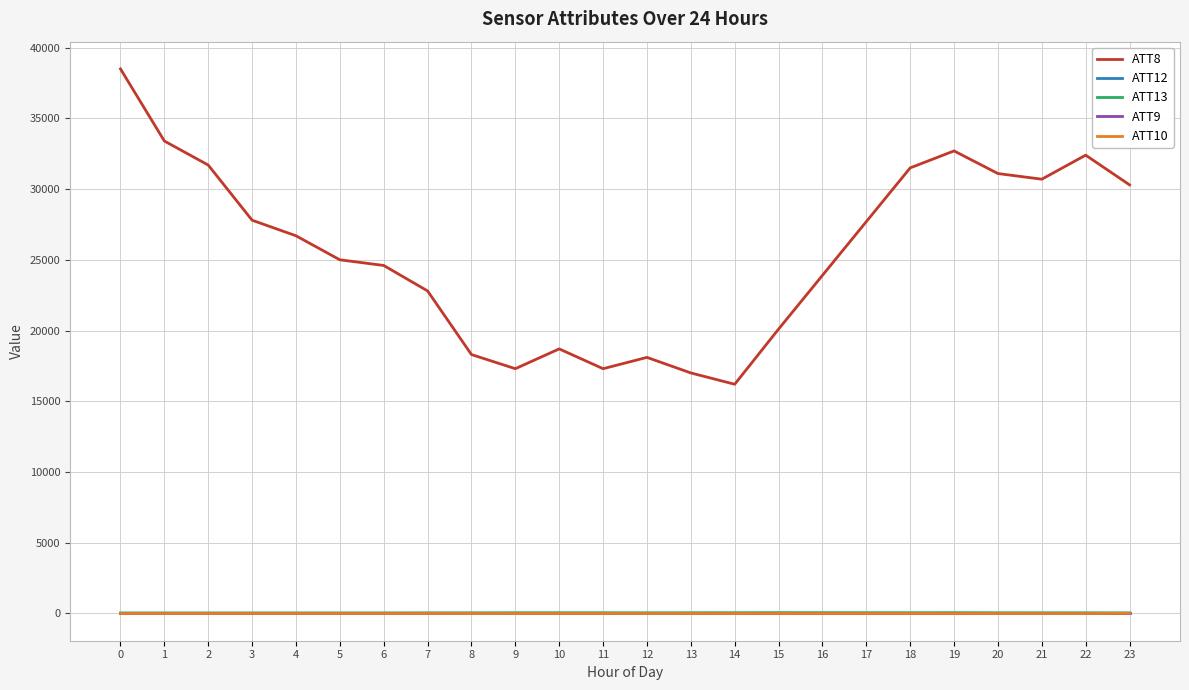

The value of ATT8 at 17 is 27700.0. True or false?

True